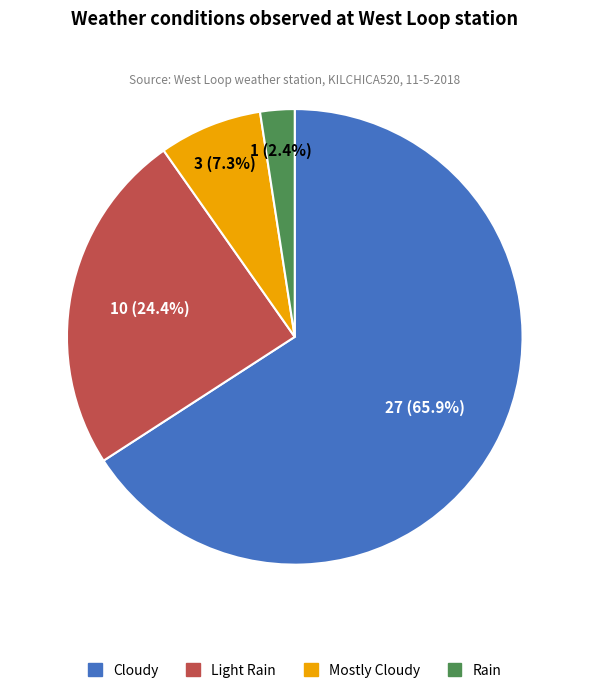

Combined, what portion of the pie is Mostly Cloudy and Cloudy?

73.2%